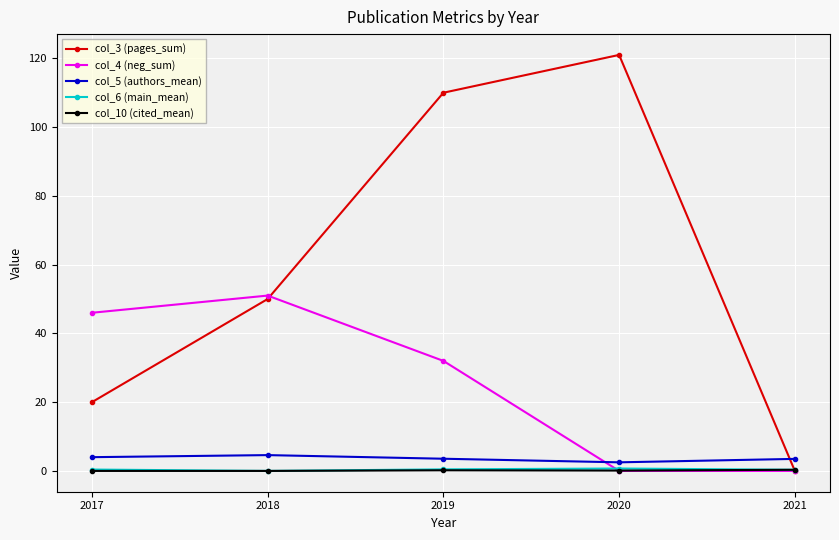

What is the value of the col_6 (main_mean) point at the 5th from the left?

0.3